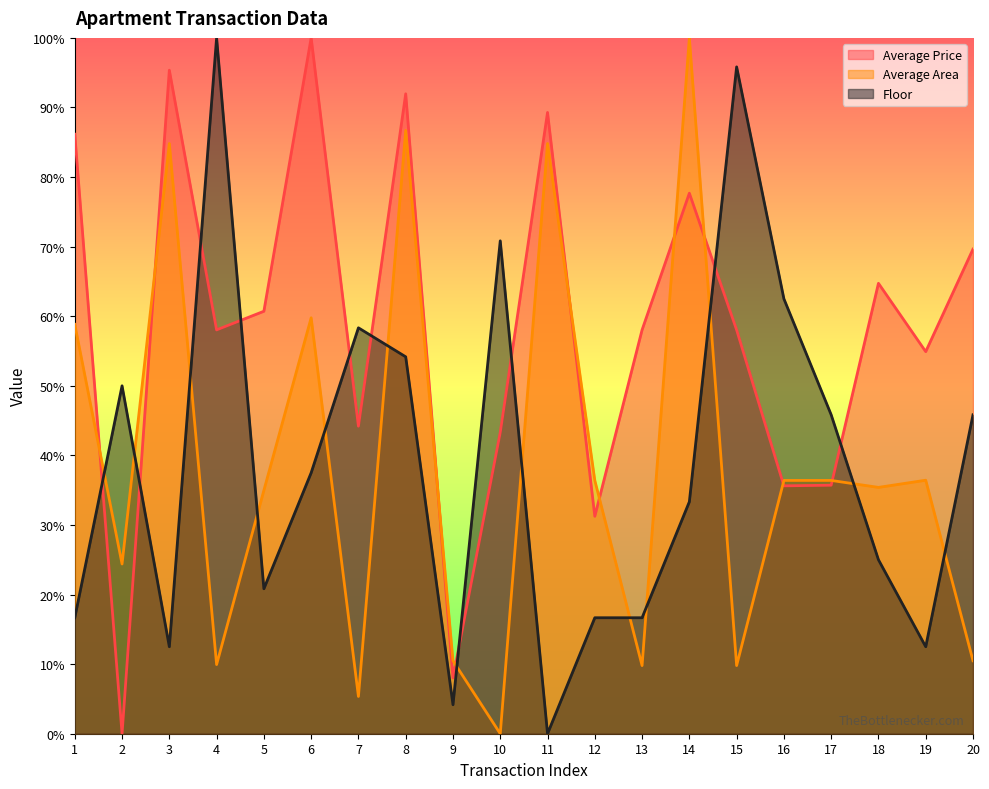

At which category does Average Price reach its first local valley?

2